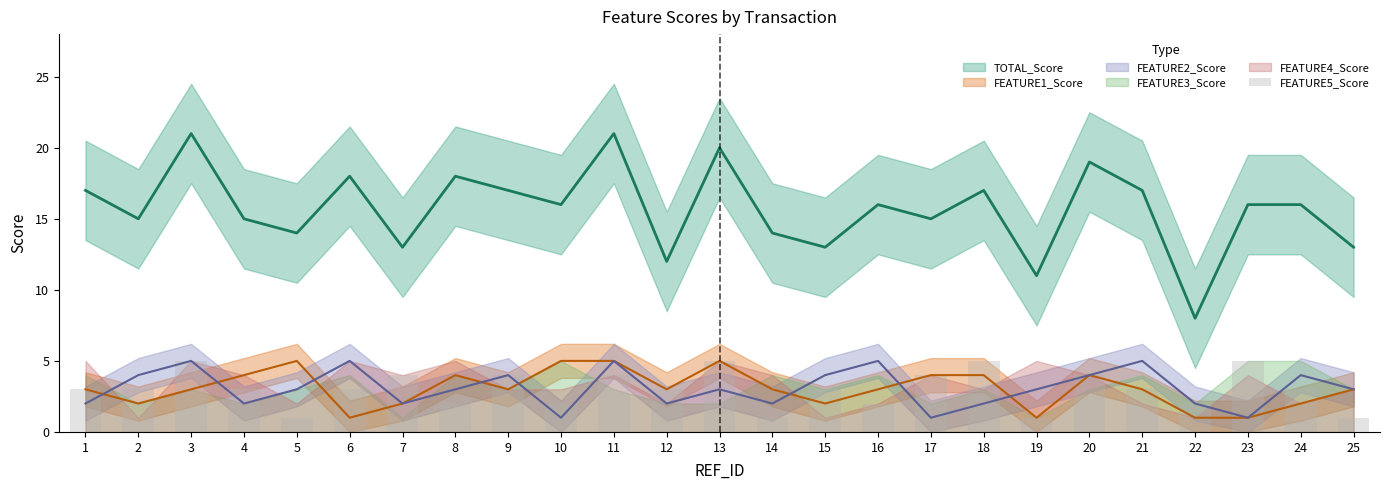

How many bars are there in total?

25